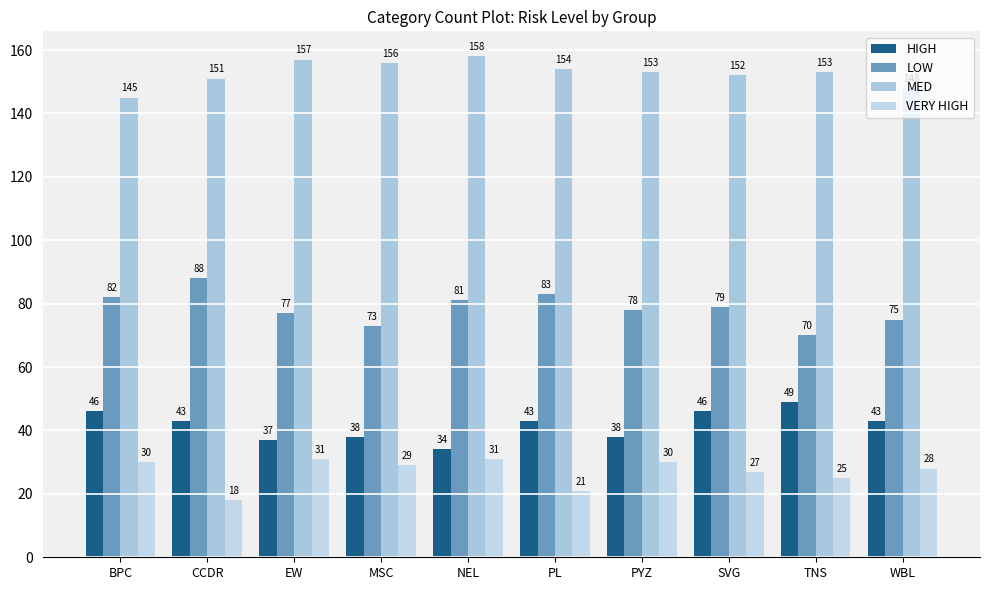

What is the average value of the VERY HIGH series?

27